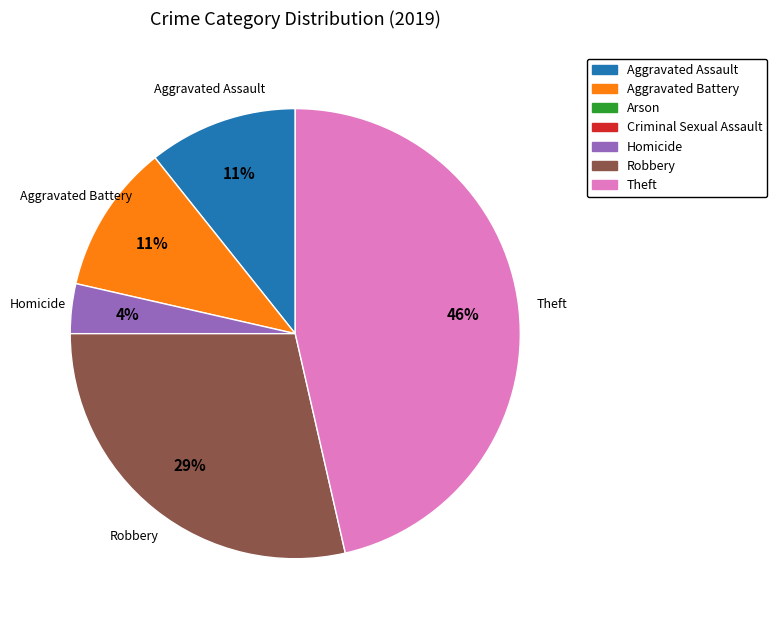

Is there any slice that represents more than half of the pie?

No